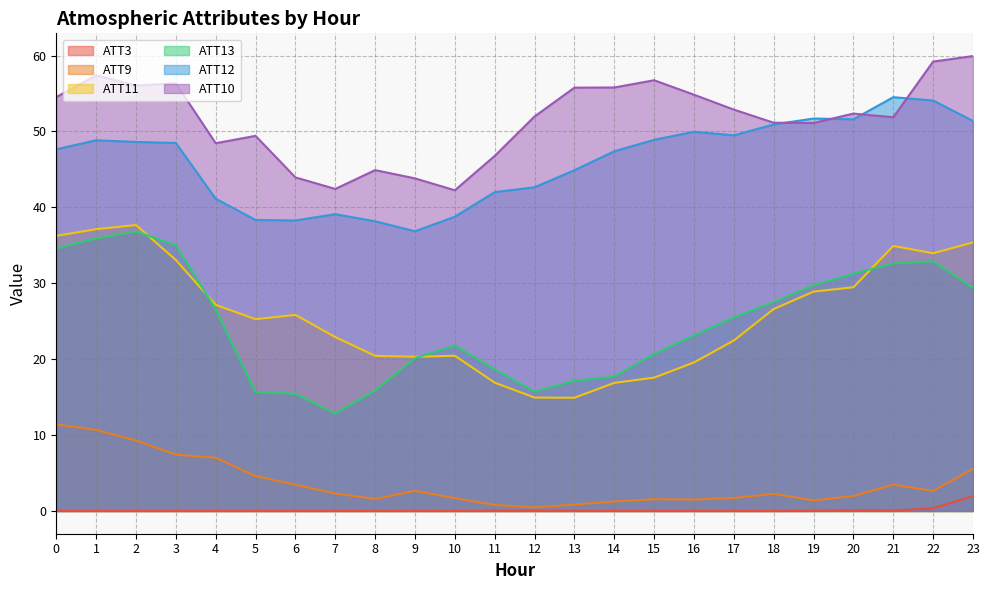

Where is ATT9 nearest to the value 5?

5